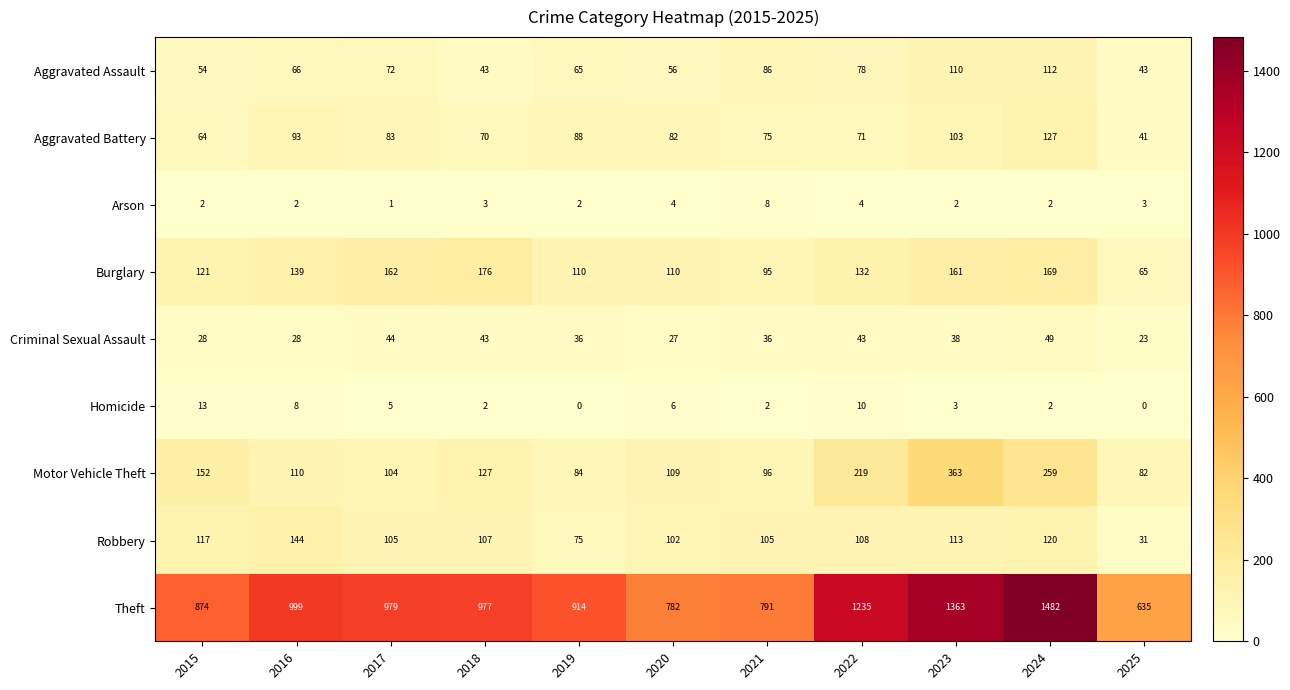

Which series has the largest range (max minus min)?

Theft